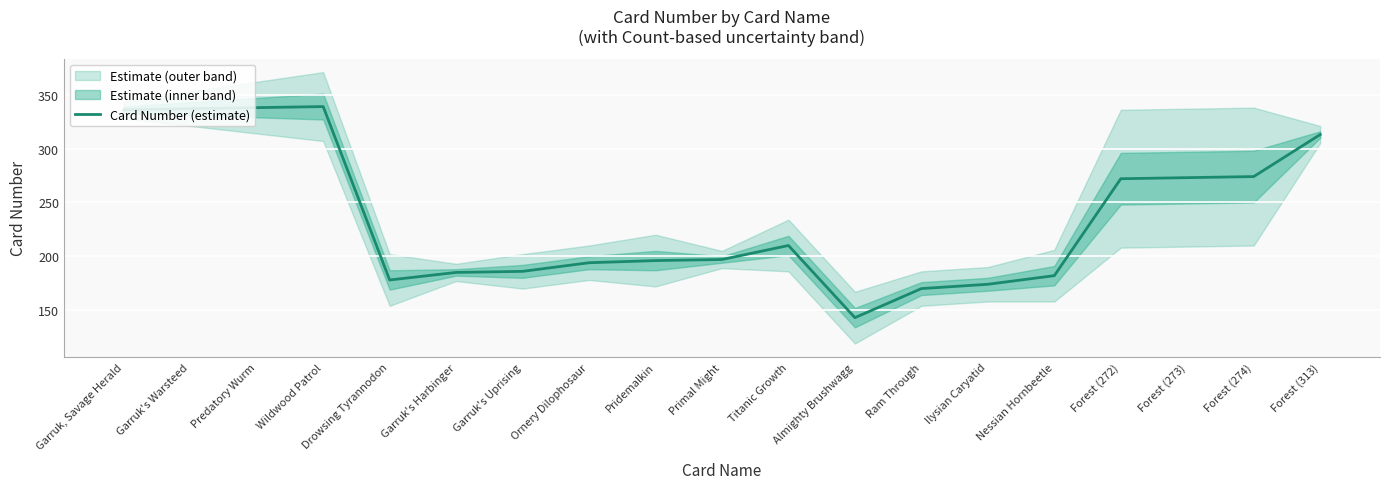

What is the difference between the values at Garruk's Uprising and Nessian Hornbeetle?

4